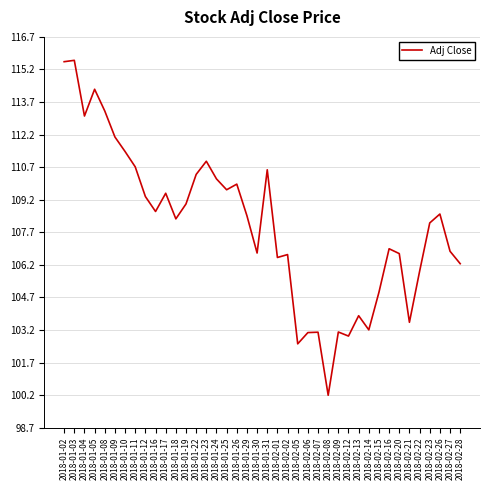

The chart shows a value of 185.2 at 2018-01-29. True or false?

False